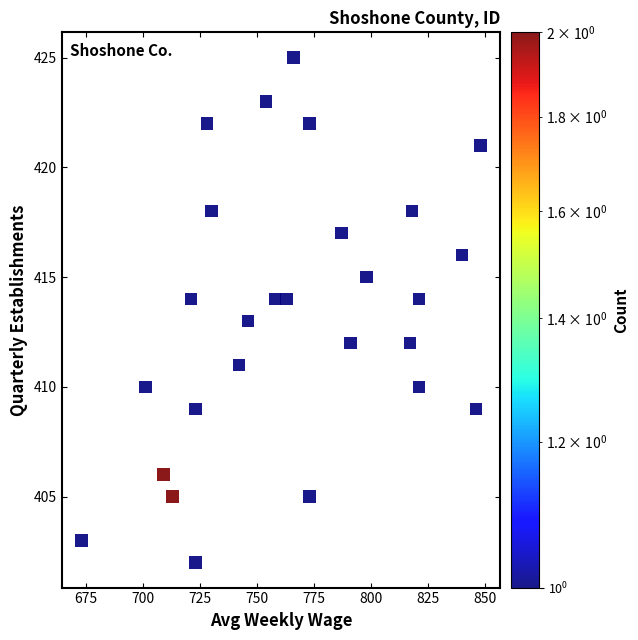

What is the range of Y values (max minus min)?

23